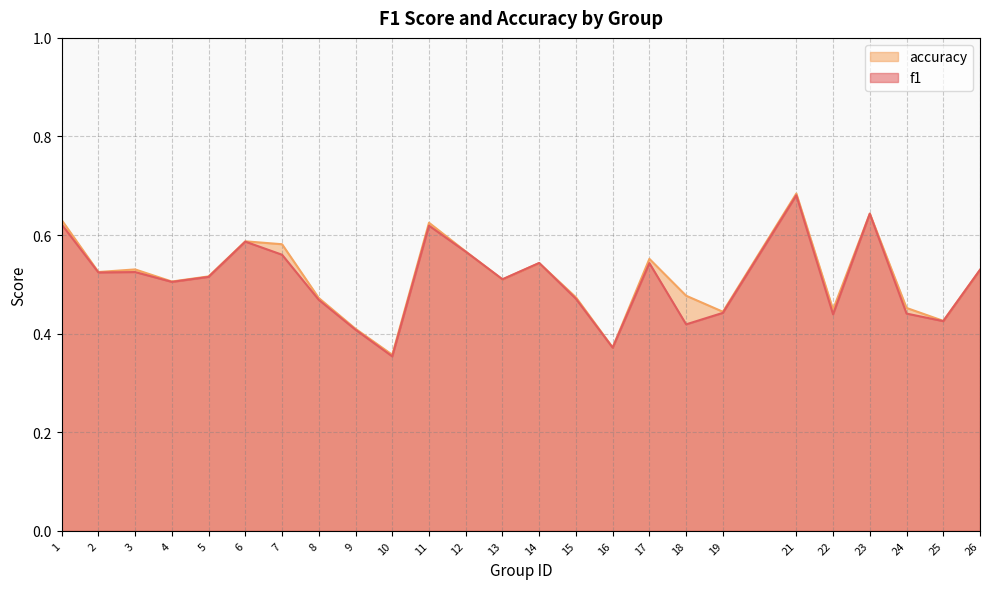

How many accuracy values are between 0 and 1?

25